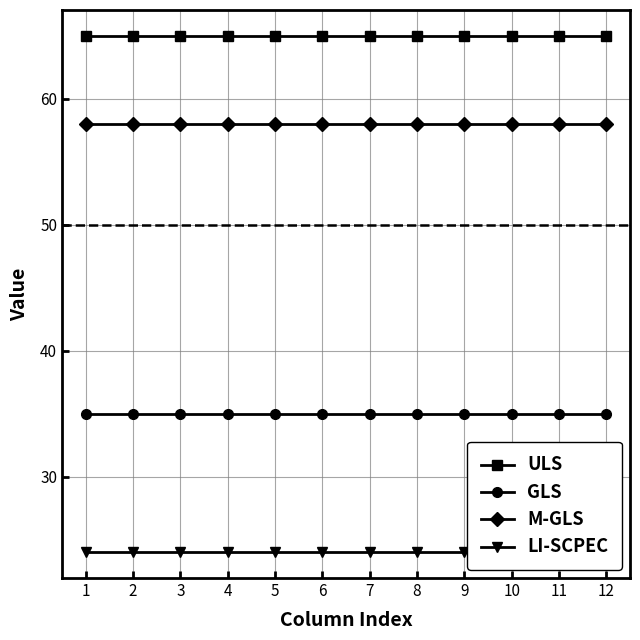

What is the value of the LI-SCPEC point at the 2nd from the left?

24